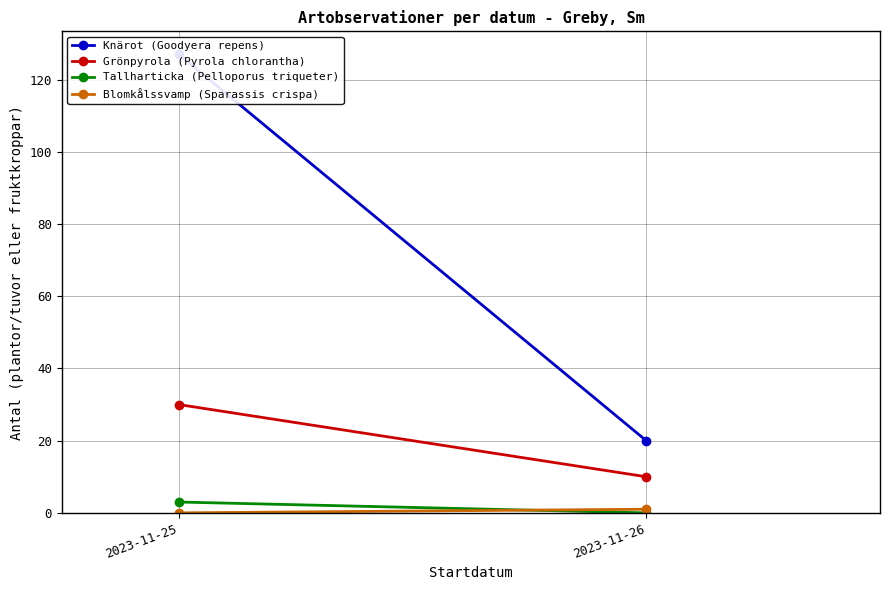

True or false: Grönpyrola (Pyrola chlorantha) has a value of 10 at 2023-11-26.

True